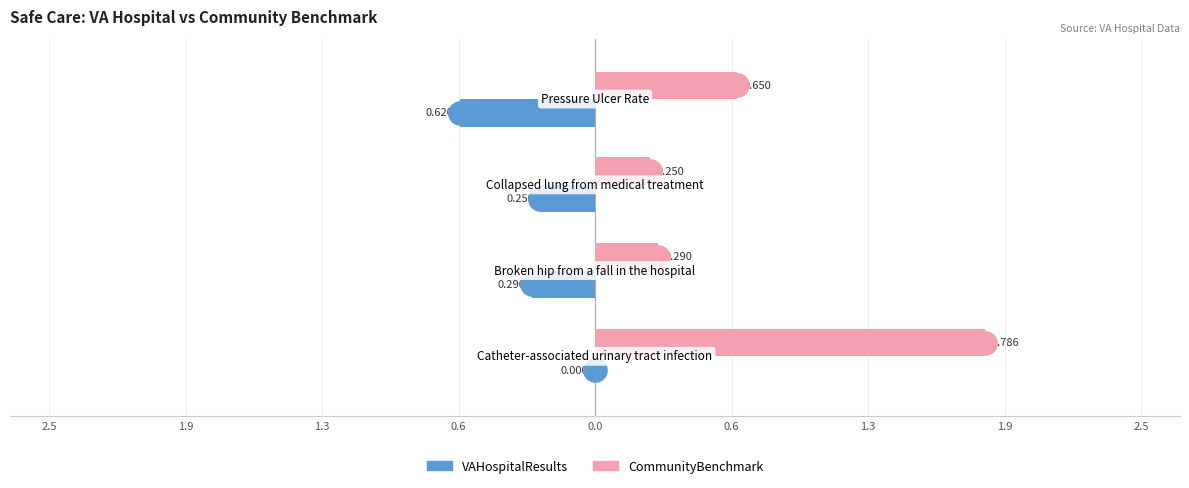

Which series has the widest spread of Y values?

CommunityBenchmark